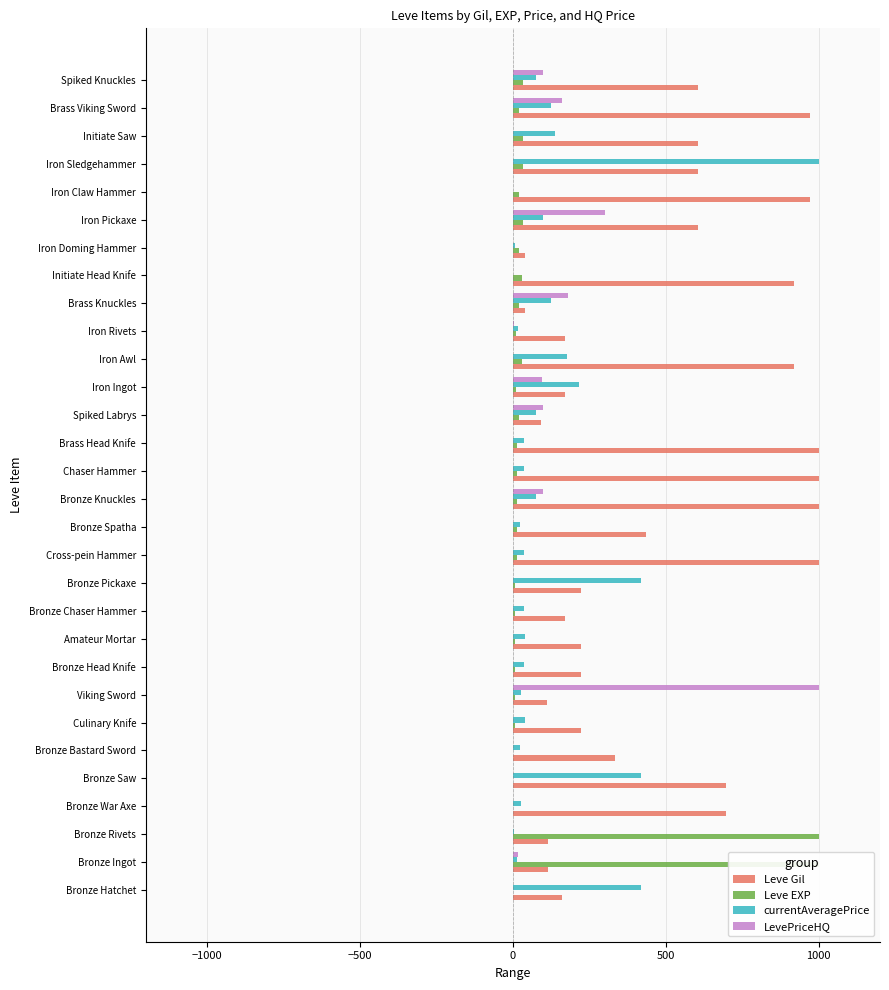

What is the sum of all Leve EXP values?

2434.9